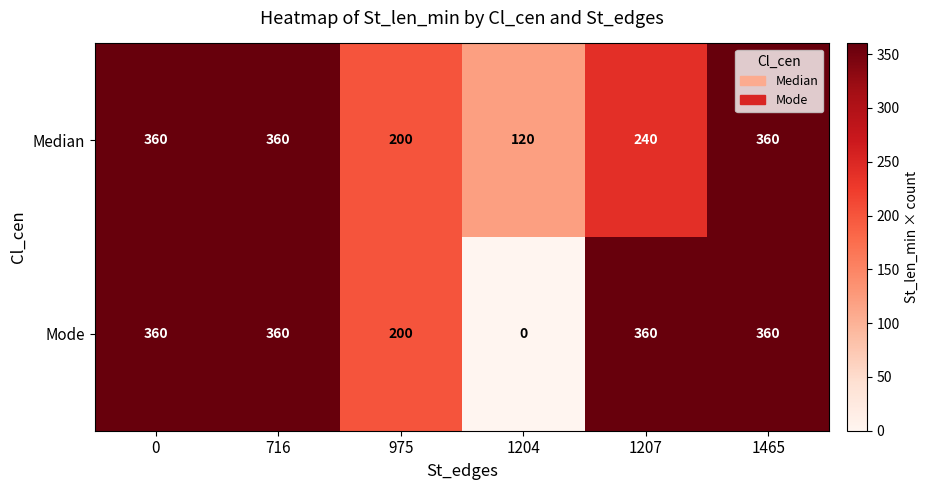

At how many categories does at least one series exceed 285?

4